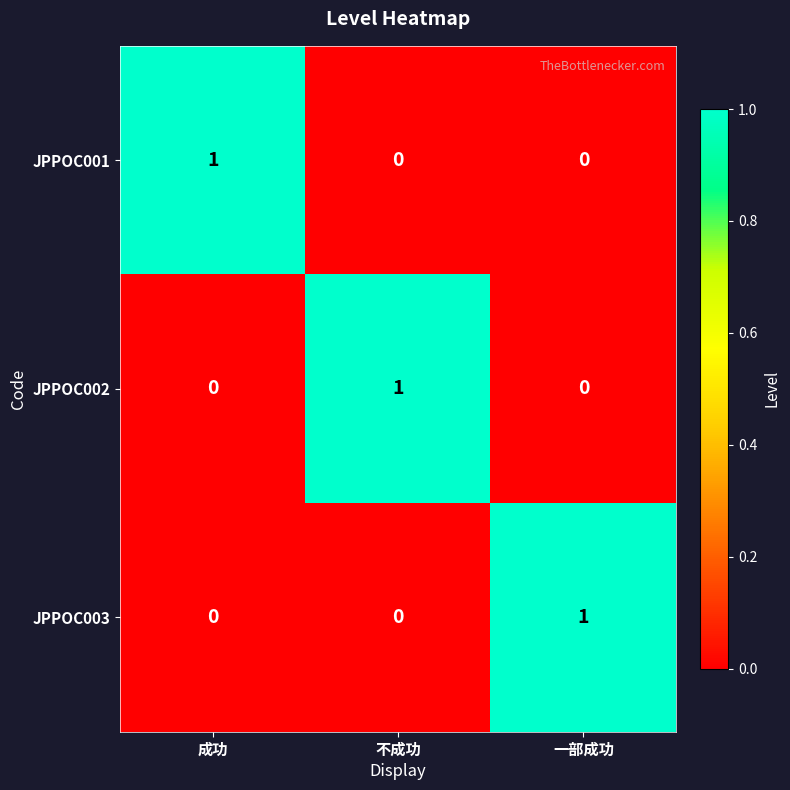

How many JPPOC002 values are between 0 and 1?

3